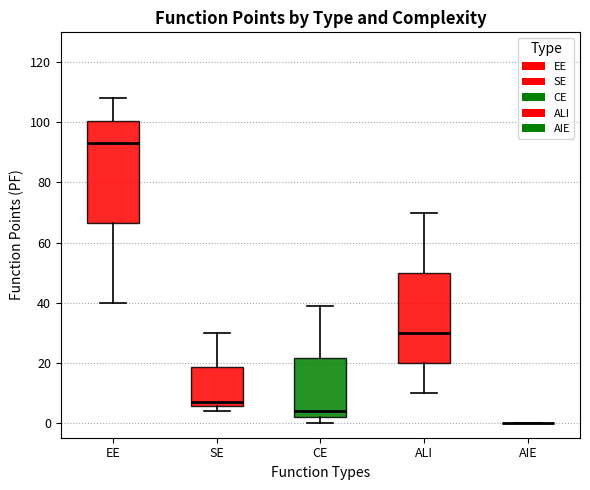

Where does the upper whisker of the box for EE end on the y-axis? The values are not printed on the chart, so give them approximately, as read against the axis.

108